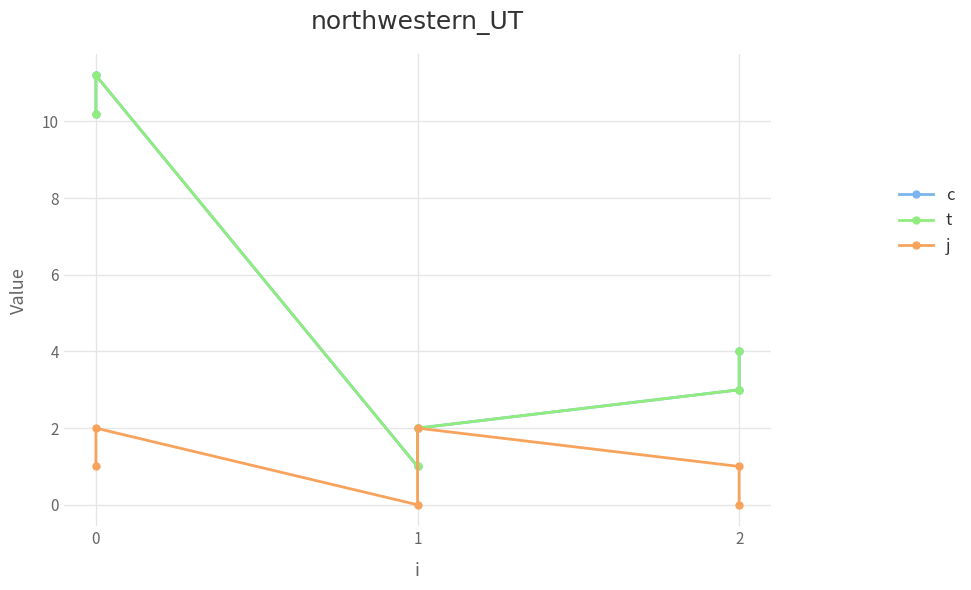

At 1, list the series in order from smallest to largest.

j, c, t